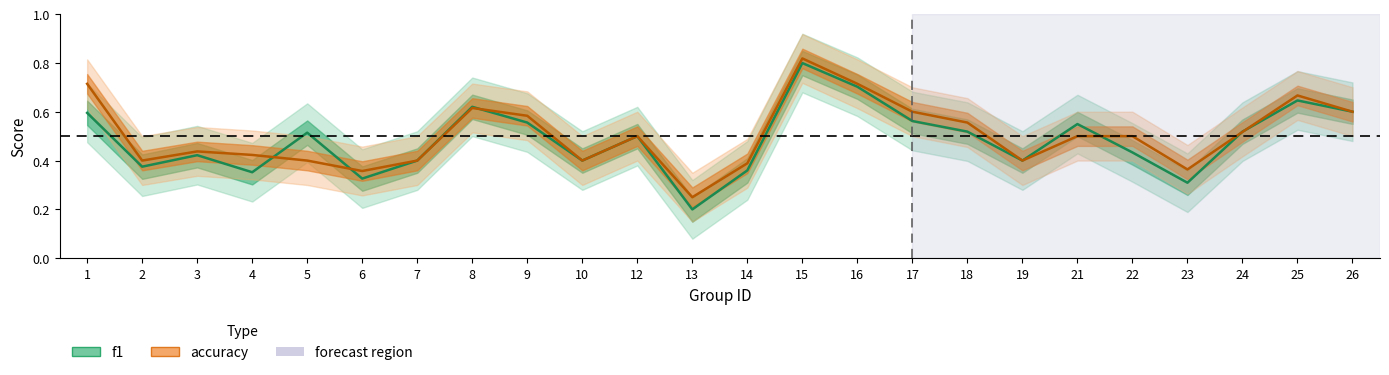

How many interior local peaks does the accuracy series have?

5